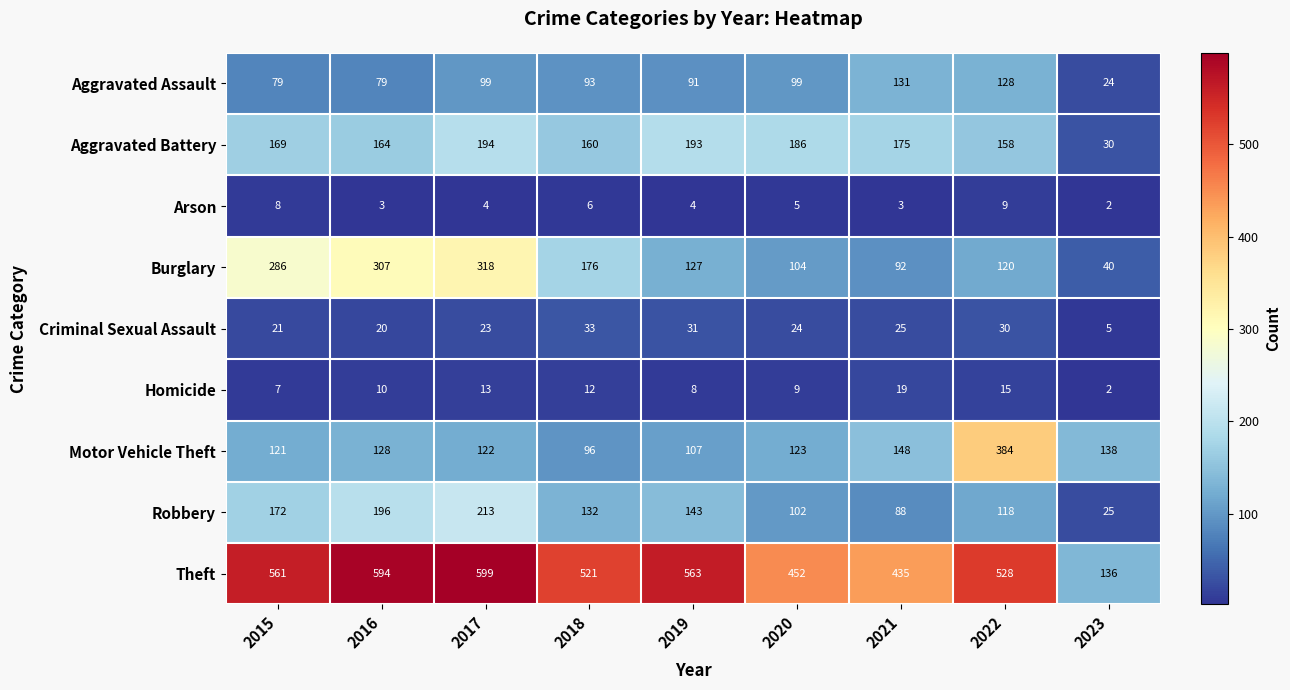

What is the difference between the second highest and second lowest values in the Aggravated Assault series?

49